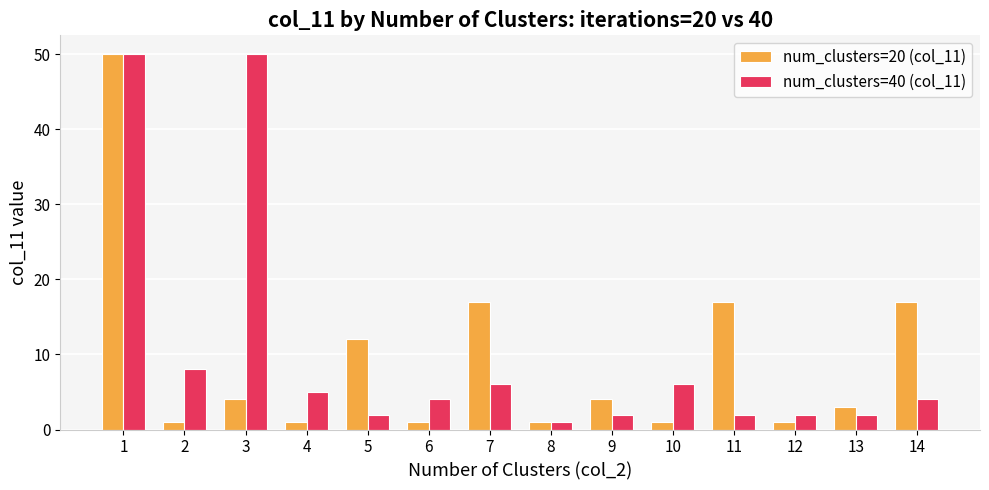

At how many categories does at least one series exceed 15?

5